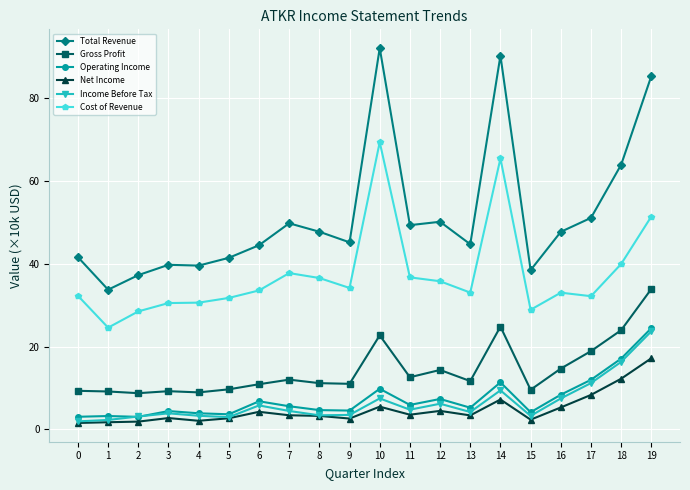

What is the difference between the Income Before Tax values at 11 and 15?

1.5